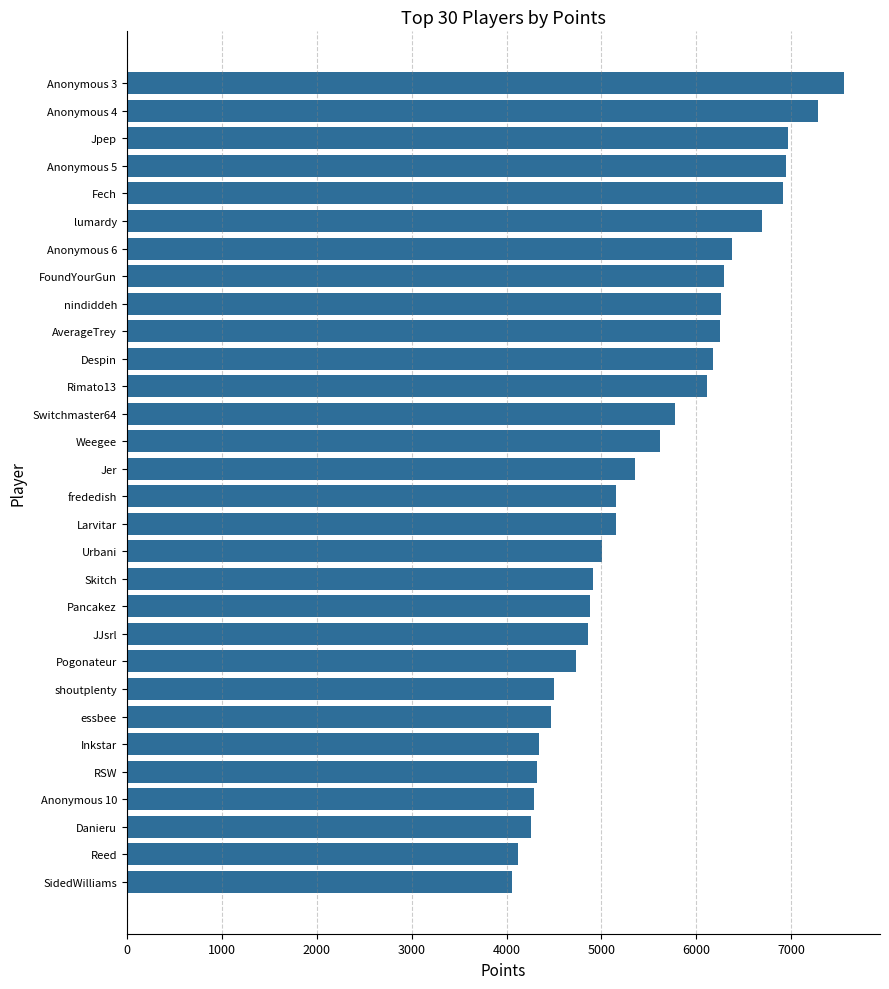

Is it true that the value at Anonymous 5 is 6944?

True